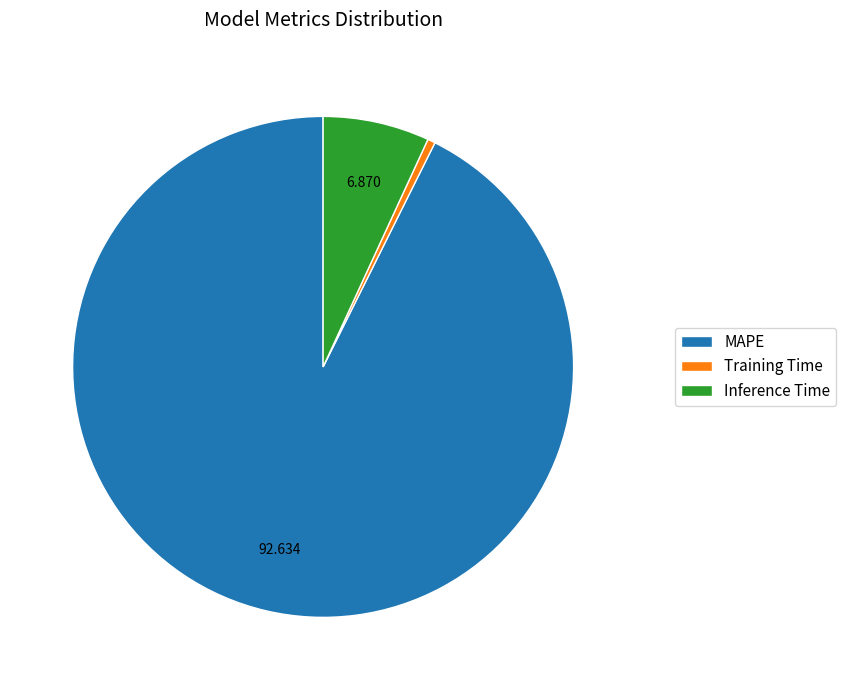

Which slice represents more than half of the pie?

MAPE